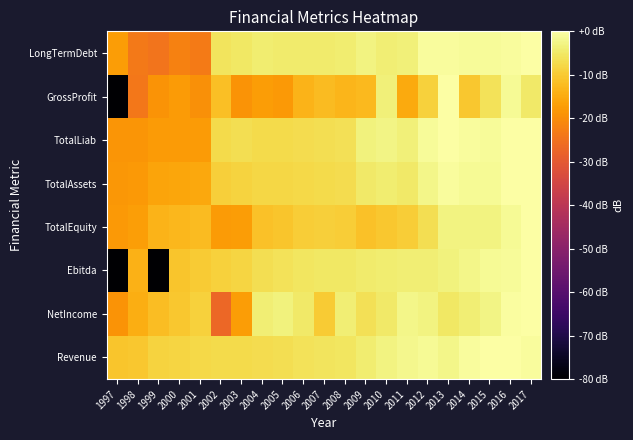

What is the total value across all series at 2016?

-5.3